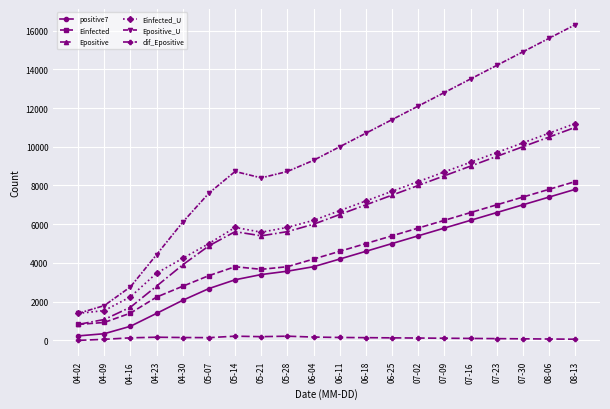

What are all the series names shown in the legend?

positive7, Einfected, Epositive, Einfected_U, Epositive_U, dif_Epositive